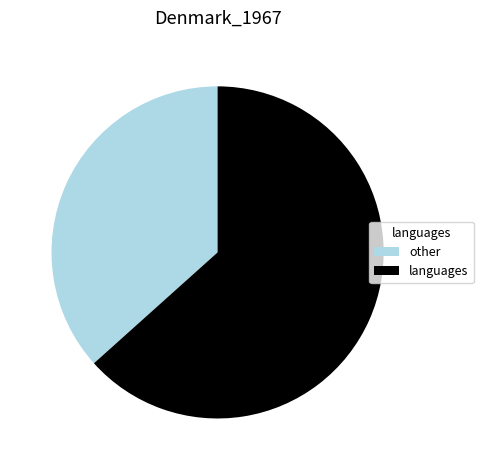

Combined, do languages and other account for over 50%?

Yes